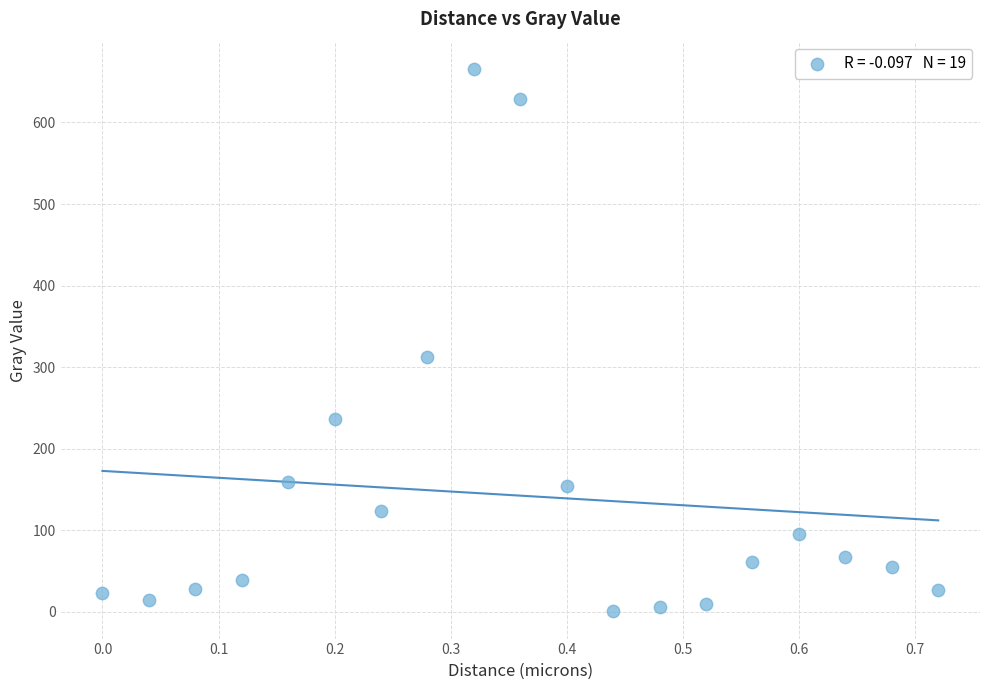

What is the range of X values (max minus min)?

0.7